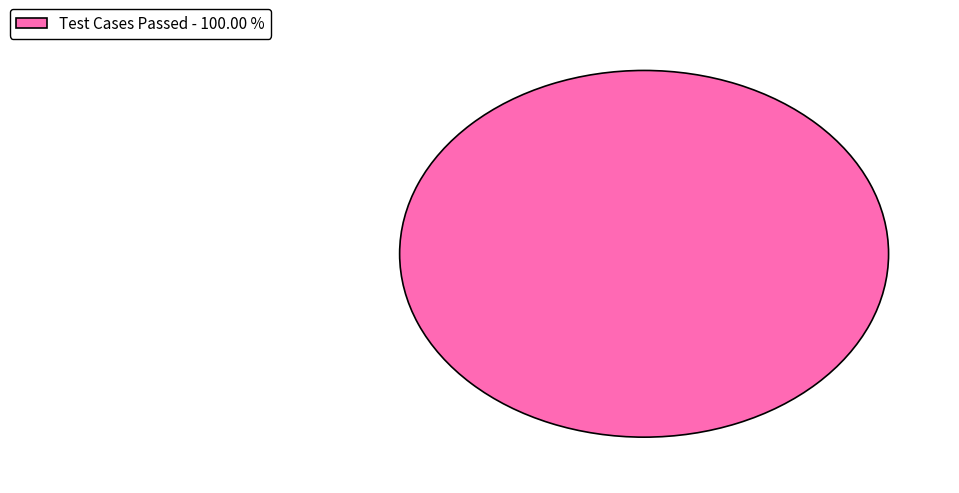

Rank the categories by value from highest to lowest.

Test Cases Passed - 100.00 %